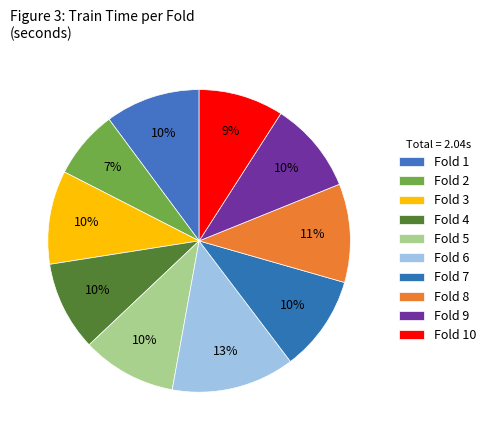

Do Fold 7 and Fold 3 together represent more than half of the pie?

No